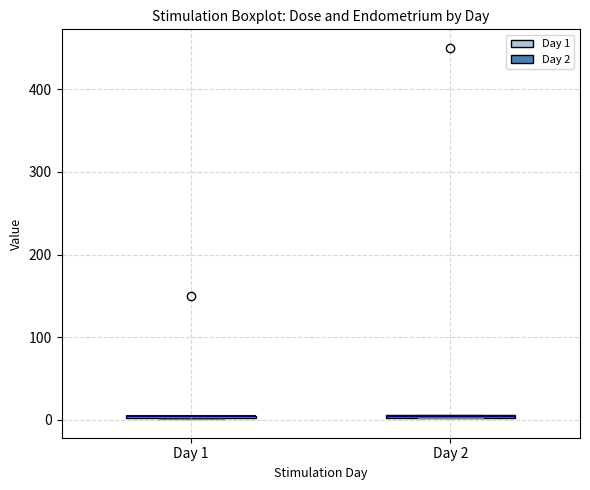

Where is the upper edge of the box for Day 2 on the y-axis? The values are not printed on the chart, so give them approximately, as read against the axis.

10